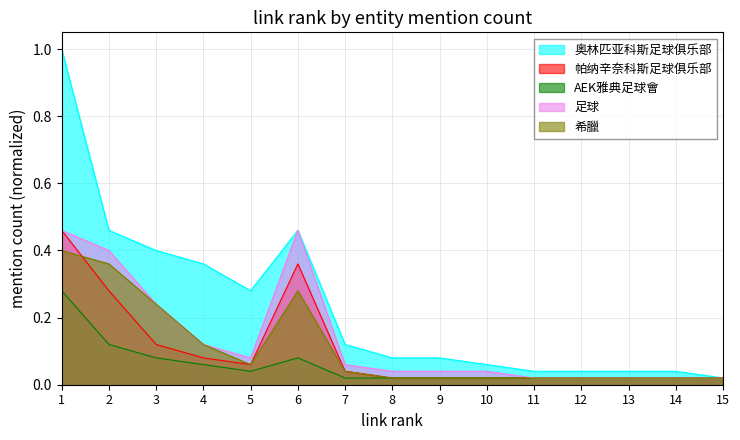

What is the difference between the second highest and minimum values in the 奥林匹亚科斯足球俱乐部 series?

0.4